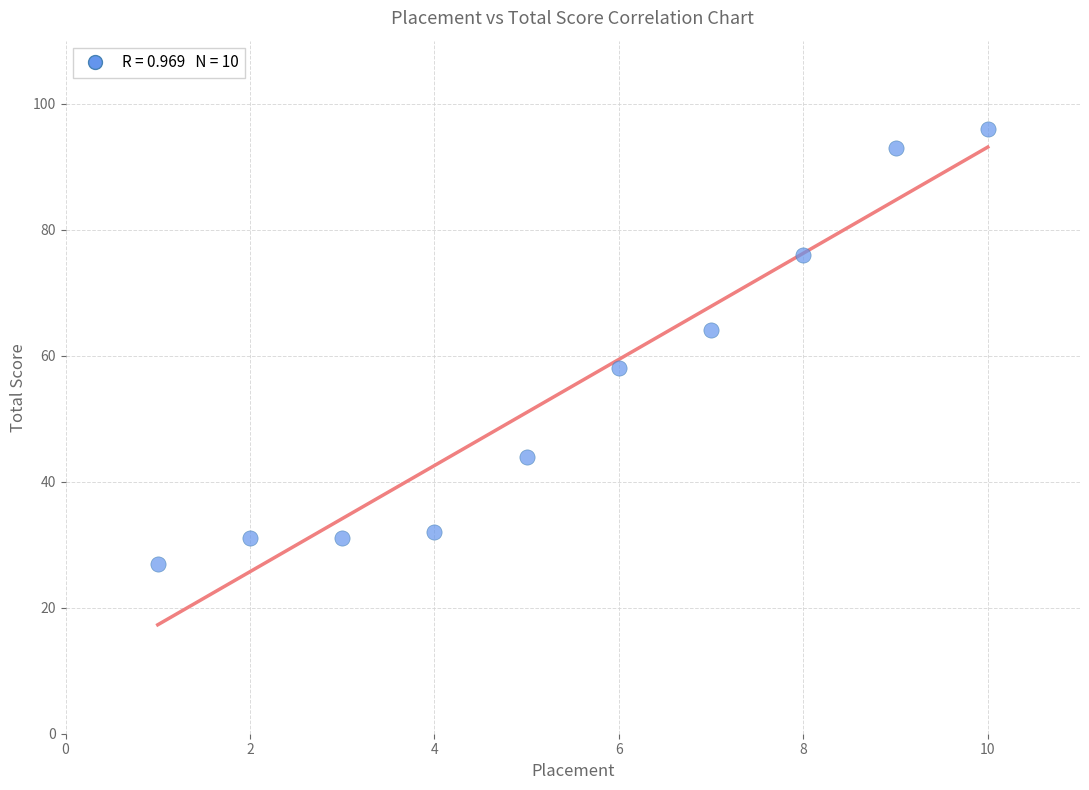

What is the average Y value?

55